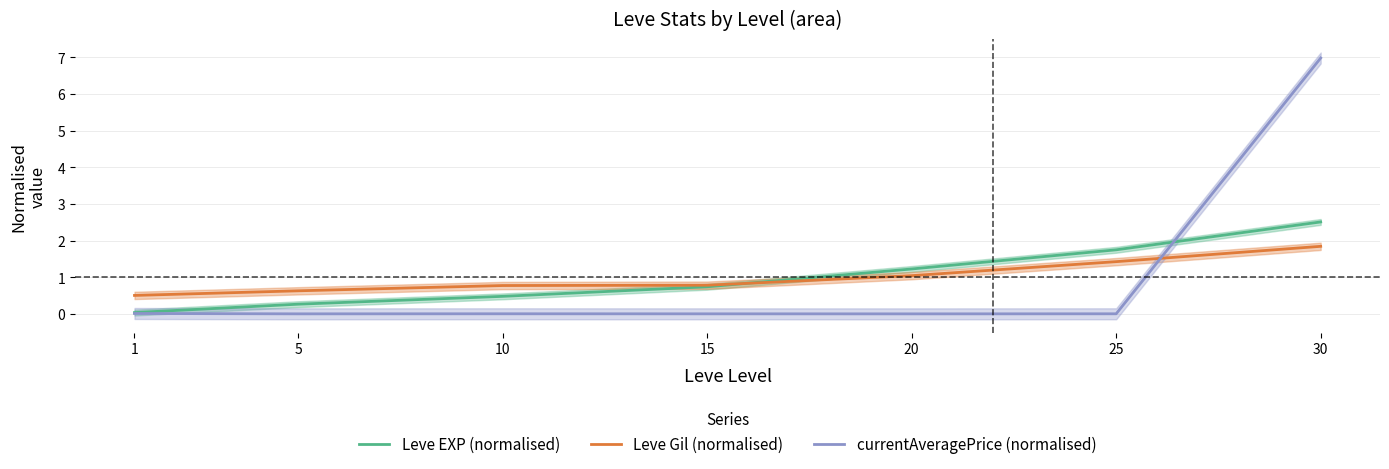

List the labels in order of Leve EXP (normalised) value, largest first.

30, 25, 20, 15, 10, 5, 1